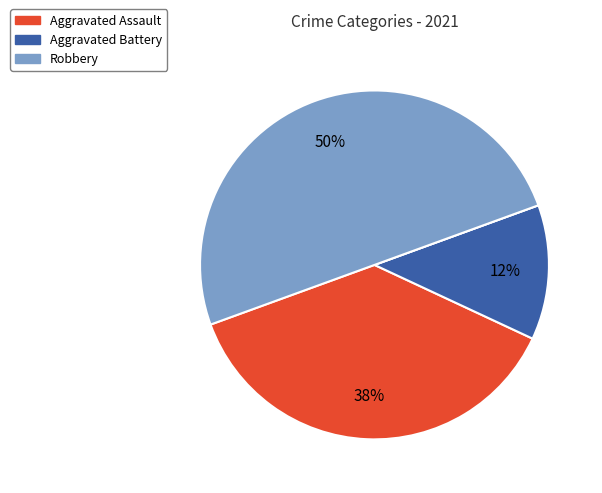

To the nearest percent, what is the average slice percentage?

25%